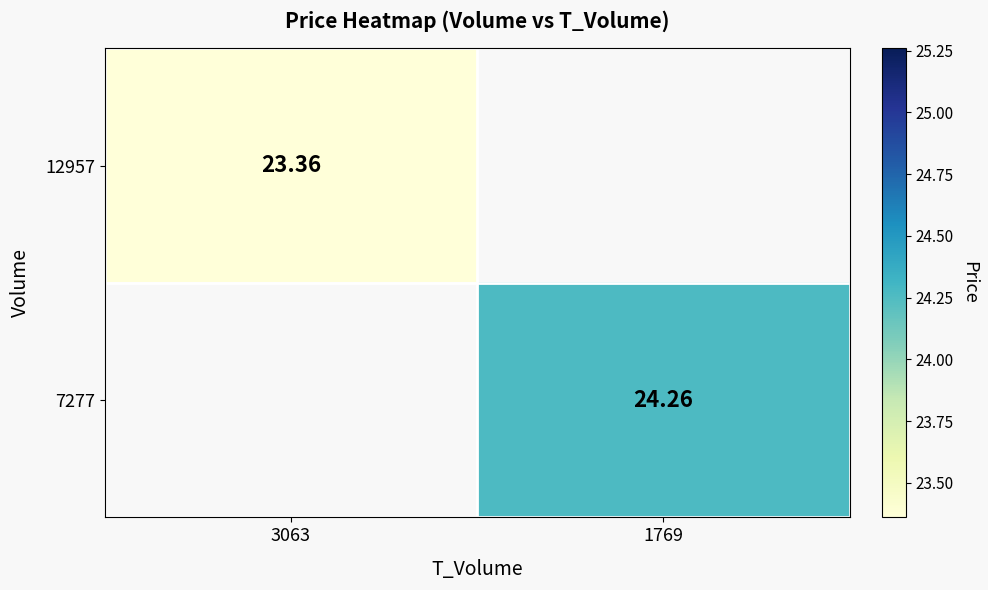

Is the value of 12957 at 3063 greater than the value of 7277 at 1769?

No